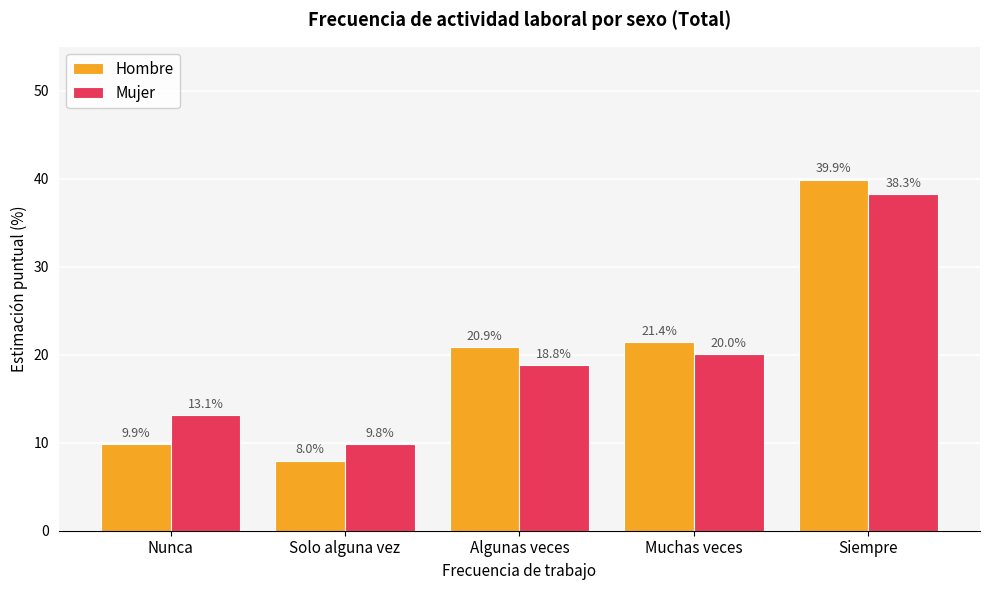

Which category has the lowest value in the Hombre series?

Solo alguna vez